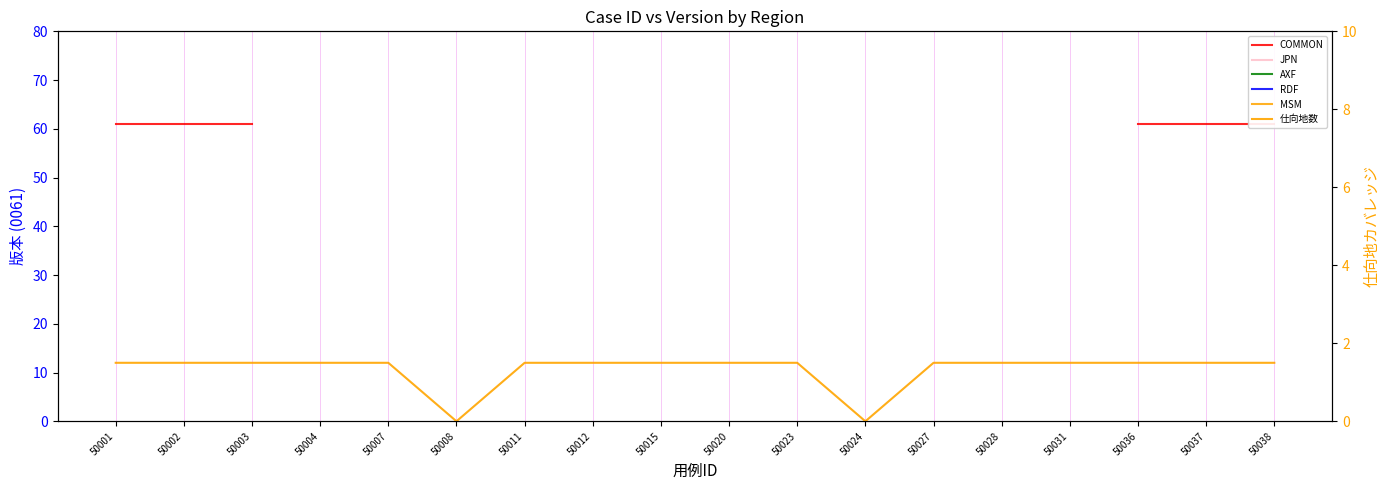

How many values in JPN are above zero?

4